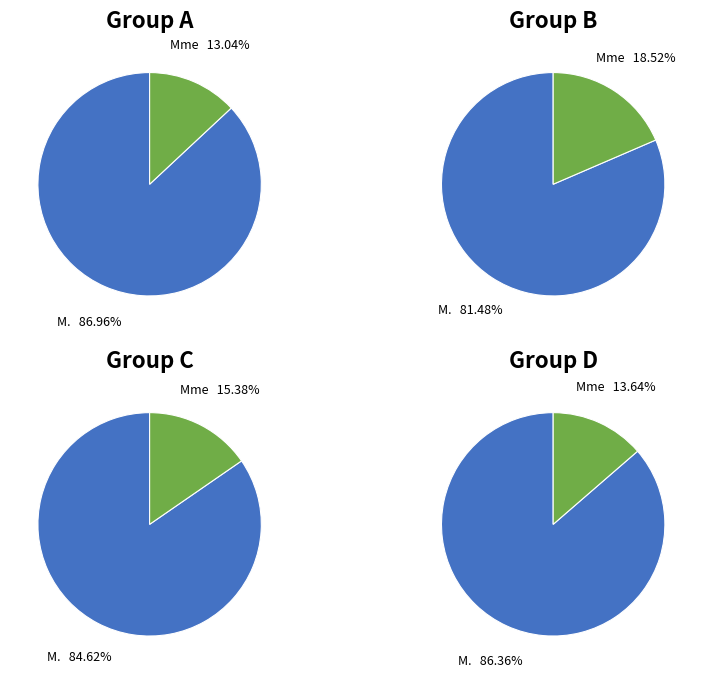

Which category has the smallest portion of the pie?

Mme